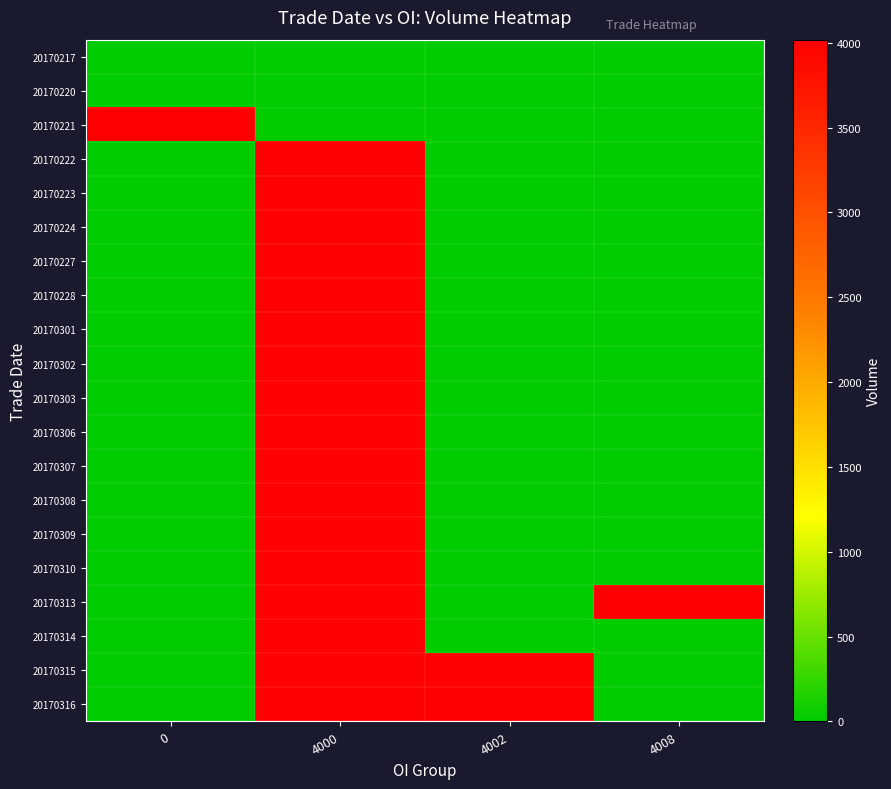

Which series has the largest total across all categories?

20170313